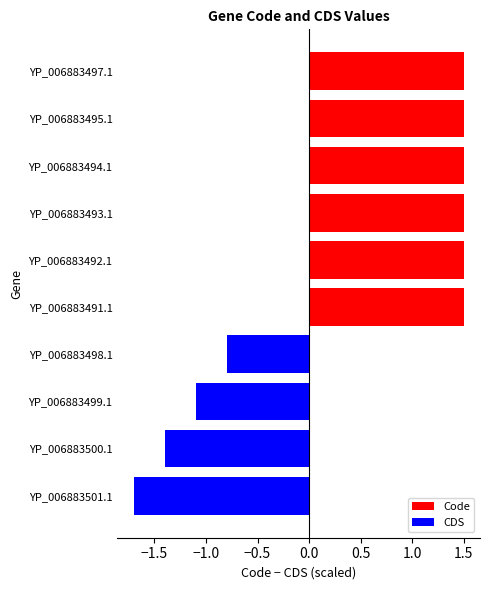

Which has a higher value, YP_006883491.1 or YP_006883501.1?

YP_006883491.1